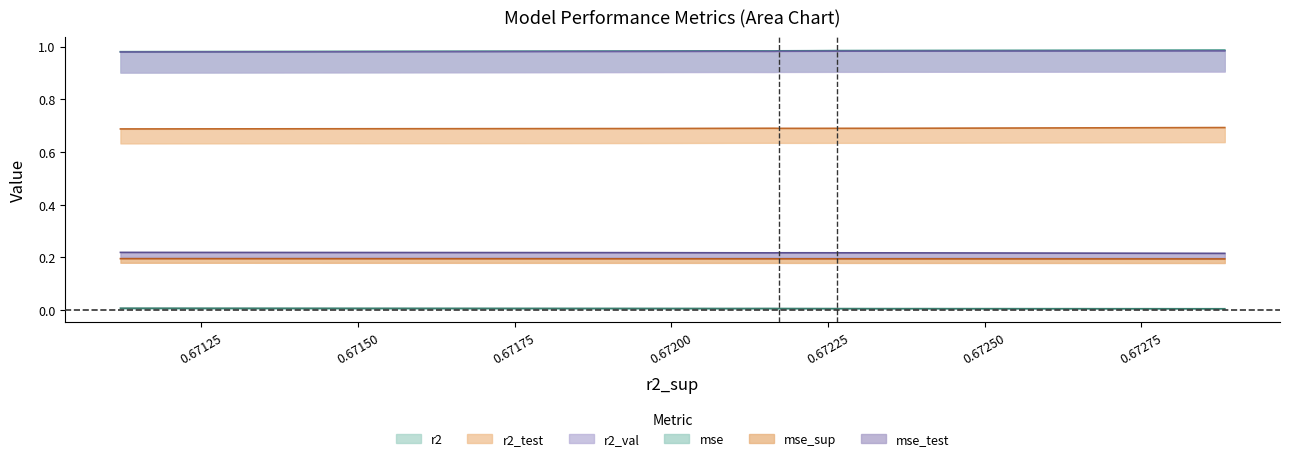

True or false: r2_test and r2 cross at least once.

False